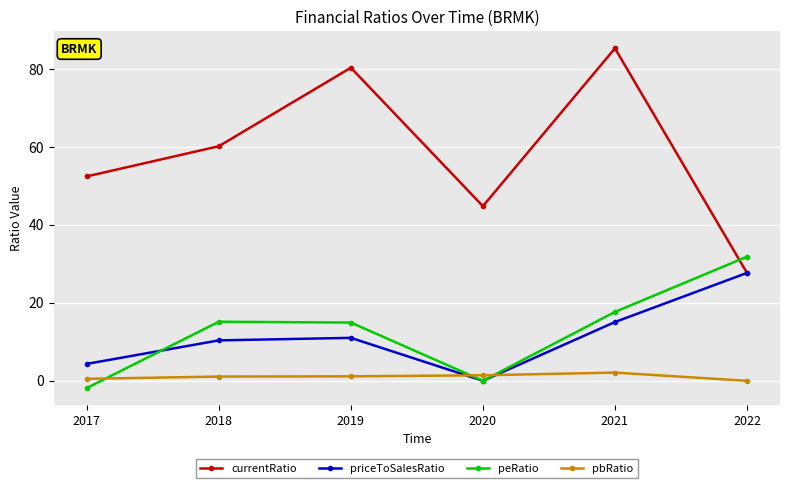

How many data points does each series have?

6